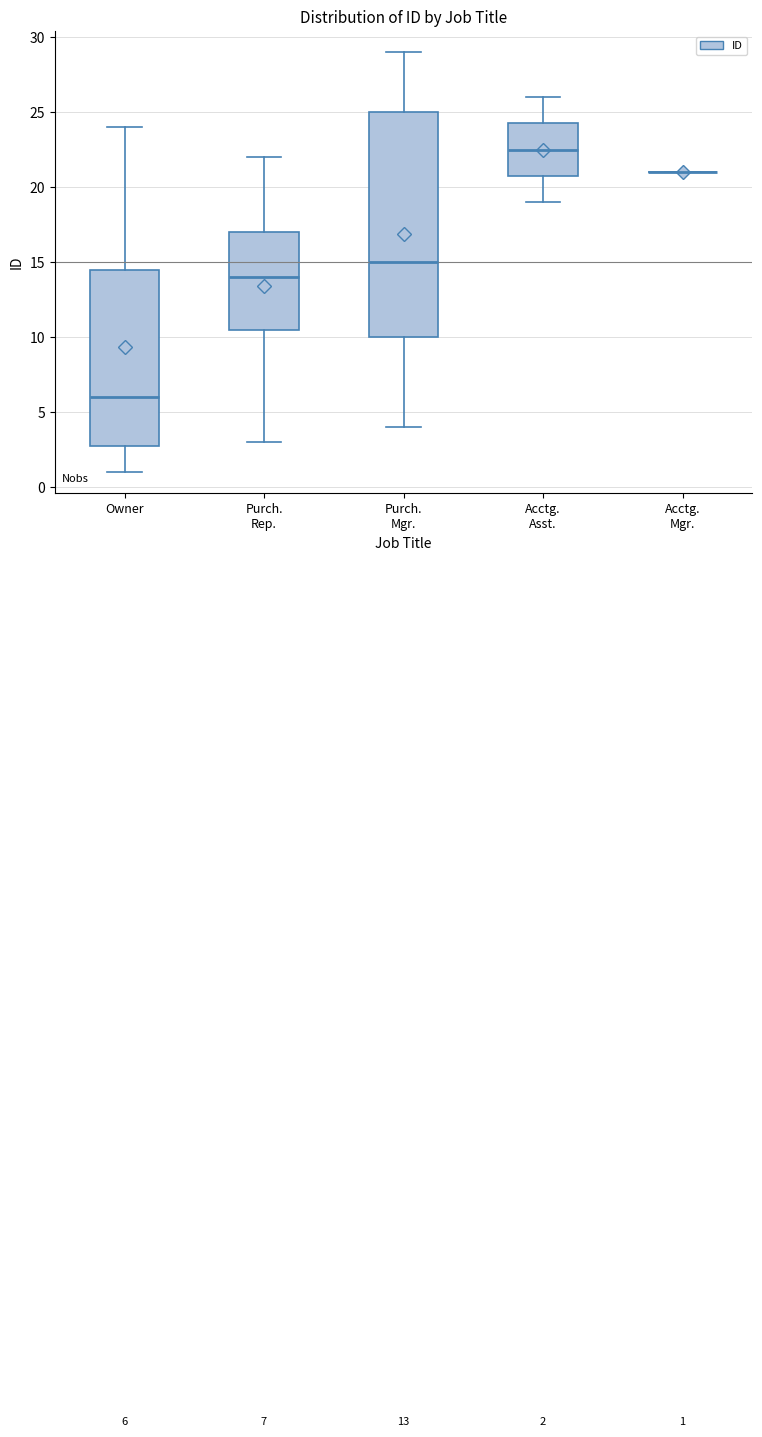

Comparing the boxes themselves (not the whiskers), which one is the tallest?

Purch. Mgr.